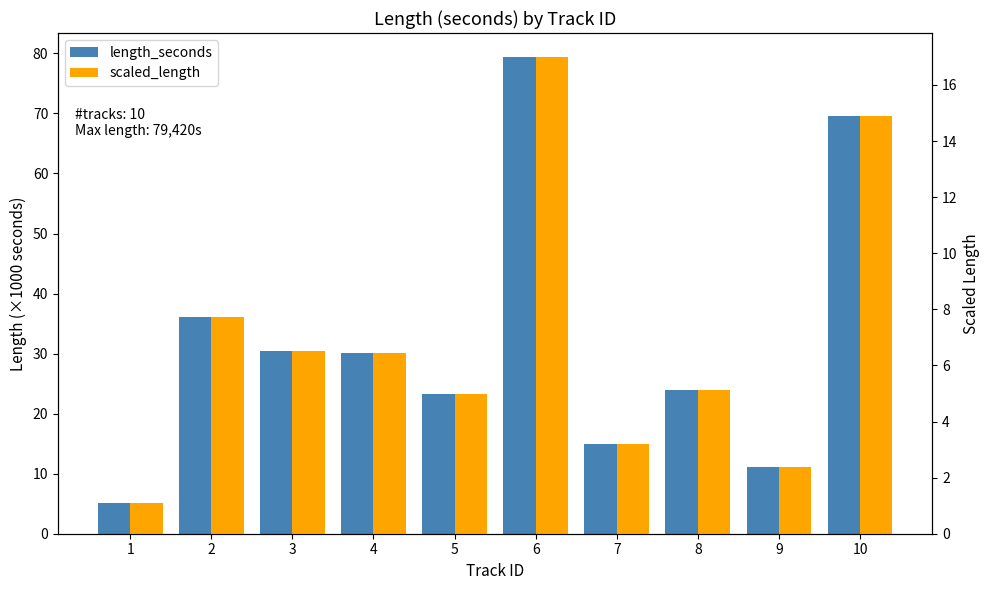

Reading right to left, extract all data points from this chart.

length_seconds: 10=69.6	9=11.0	8=24.0	7=14.9	6=79.4	5=23.4	4=30.1	3=30.5	2=36.0	1=5.1
scaled_length: 10=14.9	9=2.4	8=5.1	7=3.2	6=17.0	5=5.0	4=6.4	3=6.5	2=7.7	1=1.1